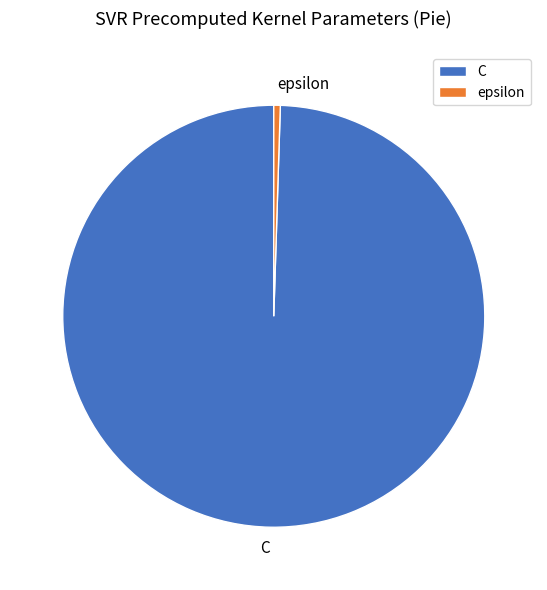

What is the ratio of the value at C to the value at epsilon?

200.0